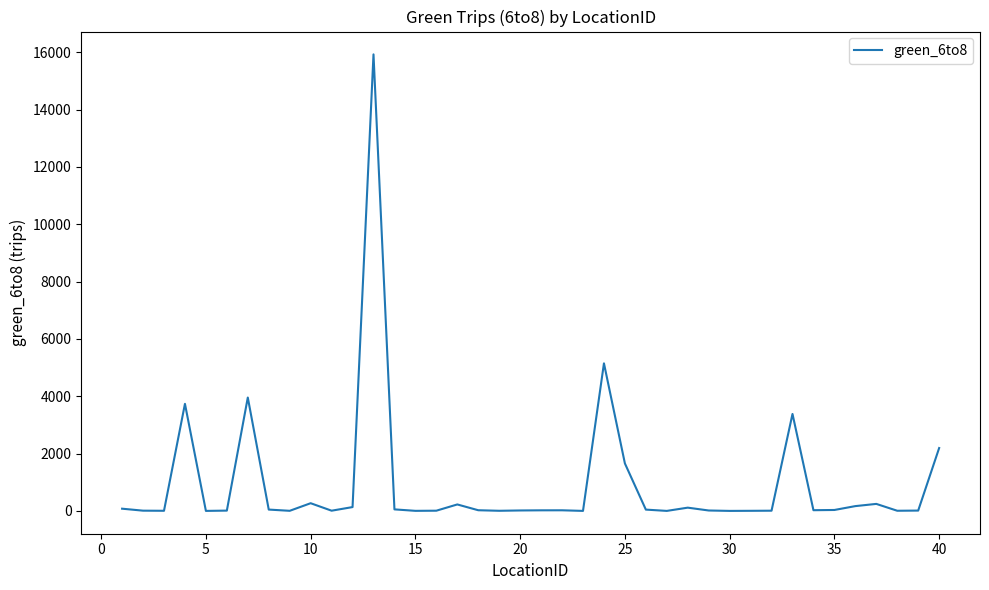

What is the maximum value shown in the chart?

15926